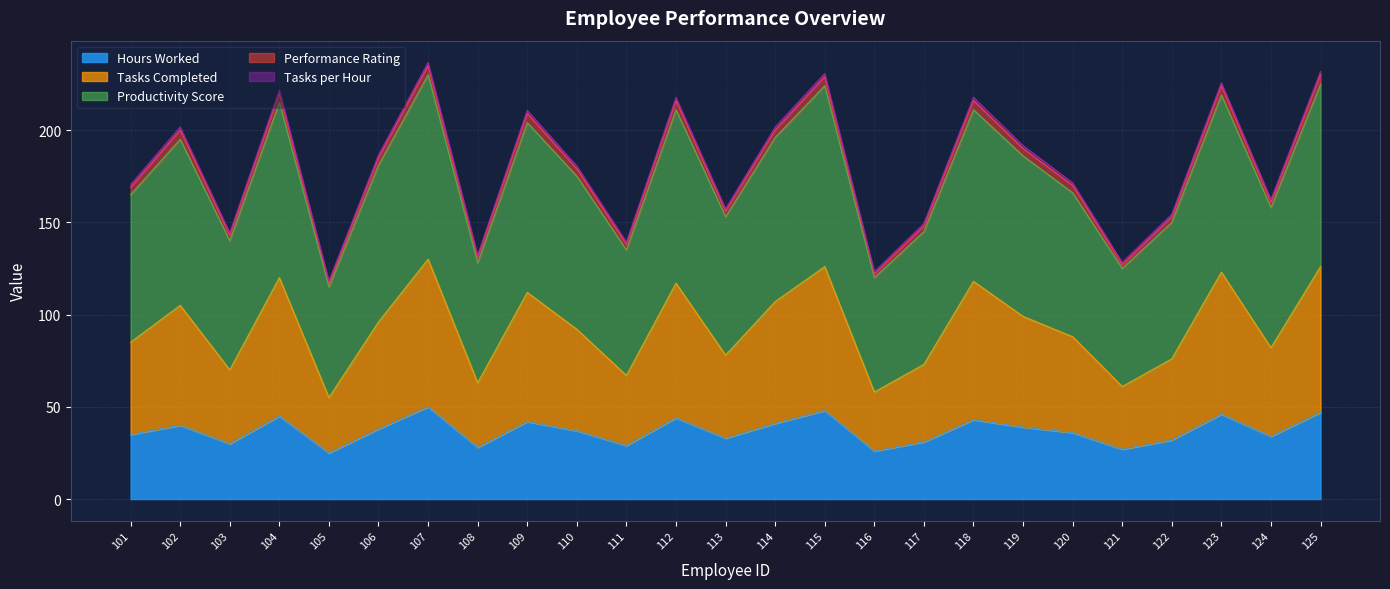

At which label does Productivity_Score first exceed 180?

102